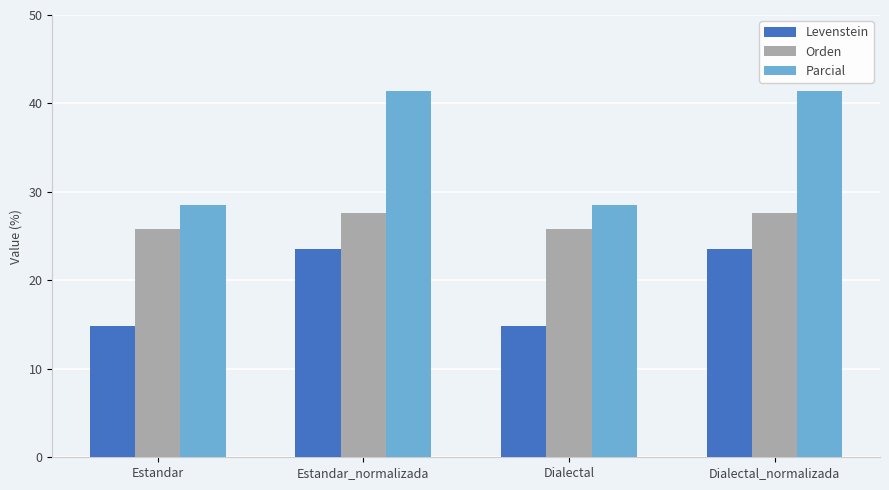

Where does the Levenstein series first go above 23?

Estandar_normalizada